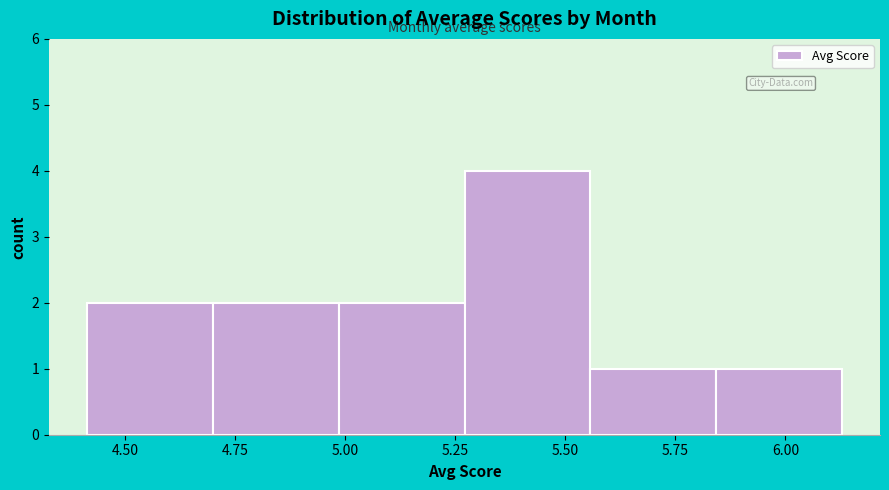

Reading left to right, list every bar in this chart as the range it spans on the x-axis followed by its height. Neither the bar edges nor the heights are printed on the chart, so give them approximately, as read against the axes.

4.40 to 4.70: 2
4.70 to 5.00: 2
5.00 to 5.25: 2
5.25 to 5.55: 4
5.55 to 5.85: 1
5.85 to 6.15: 1